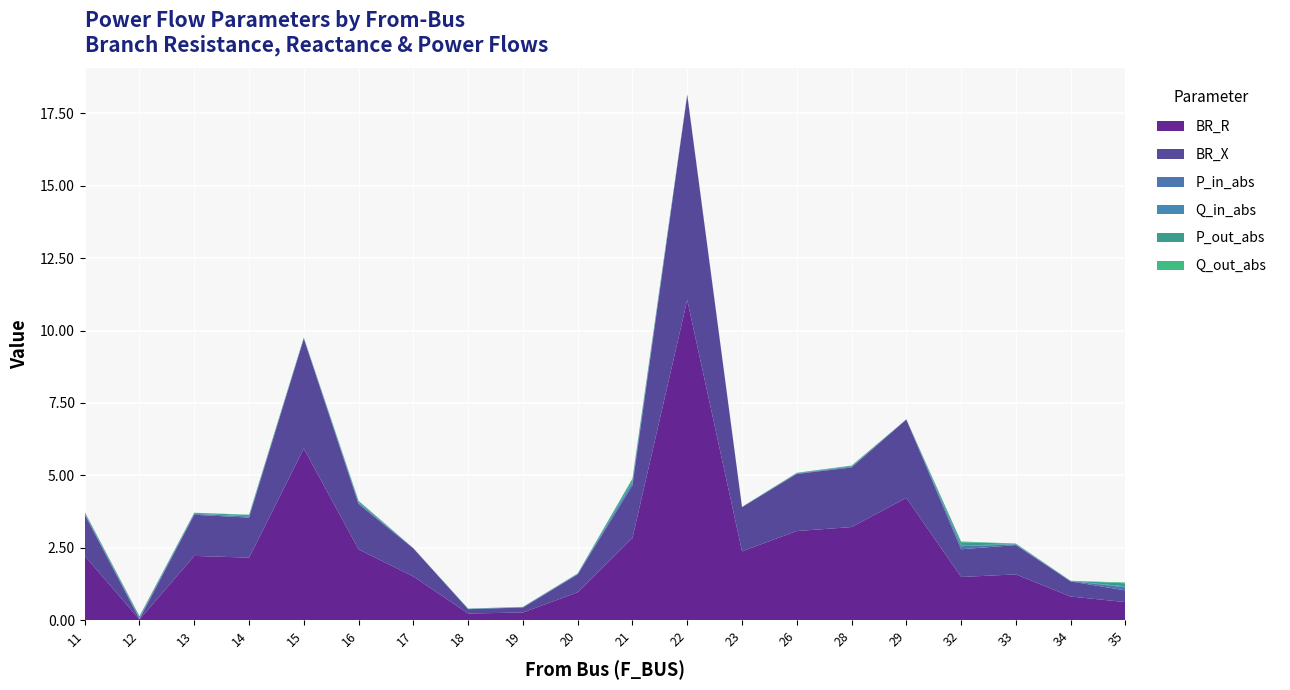

Reading left to right, extract all data points from this chart.

BR_R: 11=2.2	12=0.0	13=2.2	14=2.2	15=5.9	16=2.4	17=1.5	18=0.2	19=0.3	20=1.0	21=2.8	22=11.1	23=2.4	26=3.1	28=3.2	29=4.2	32=1.5	33=1.6	34=0.8	35=0.6
BR_X: 11=1.4	12=0.0	13=1.4	14=1.4	15=3.8	16=1.6	17=1.0	18=0.1	19=0.2	20=0.6	21=1.8	22=7.1	23=1.5	26=2.0	28=2.1	29=2.7	32=1.0	33=1.0	34=0.5	35=0.4
P_in_abs: 11=0.0	12=0.0	13=0.0	14=0.0	15=0.0	16=0.0	17=0.0	18=0.0	19=0.0	20=0.0	21=0.1	22=0.0	23=0.0	26=0.0	28=0.0	29=0.0	32=0.1	33=0.0	34=0.0	35=0.1
Q_in_abs: 11=0.0	12=0.0	13=0.0	14=0.0	15=0.0	16=0.0	17=0.0	18=0.0	19=0.0	20=0.0	21=0.0	22=0.0	23=0.0	26=0.0	28=0.0	29=0.0	32=0.0	33=0.0	34=0.0	35=0.0
P_out_abs: 11=0.0	12=0.0	13=0.0	14=0.0	15=0.0	16=0.0	17=0.0	18=0.0	19=0.0	20=0.0	21=0.1	22=0.0	23=0.0	26=0.0	28=0.0	29=0.0	32=0.1	33=0.0	34=0.0	35=0.1
Q_out_abs: 11=0.0	12=0.0	13=0.0	14=0.0	15=0.0	16=0.0	17=0.0	18=0.0	19=0.0	20=0.0	21=0.0	22=0.0	23=0.0	26=0.0	28=0.0	29=0.0	32=0.0	33=0.0	34=0.0	35=0.0